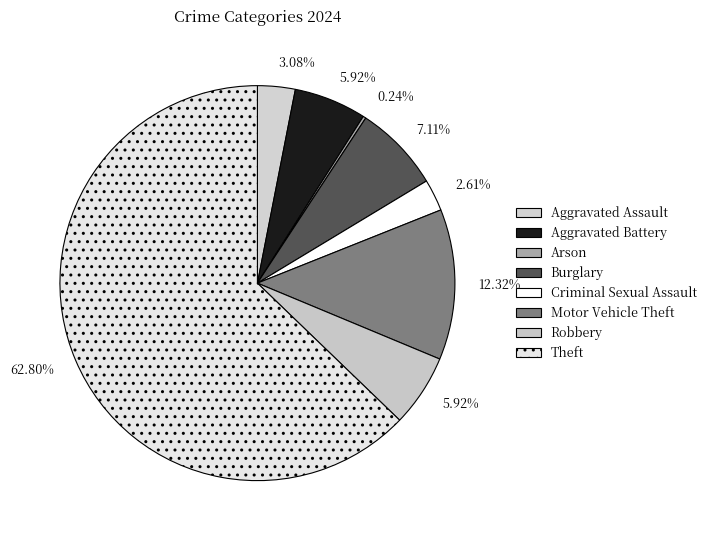

What portion of the pie excludes Burglary?

92.9%